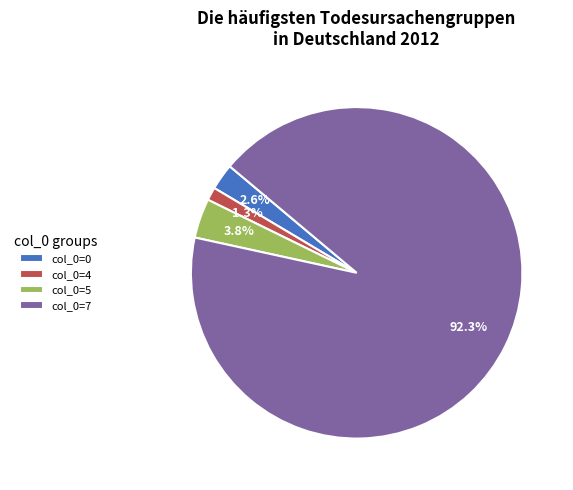

Count the number of slices in the pie.

4